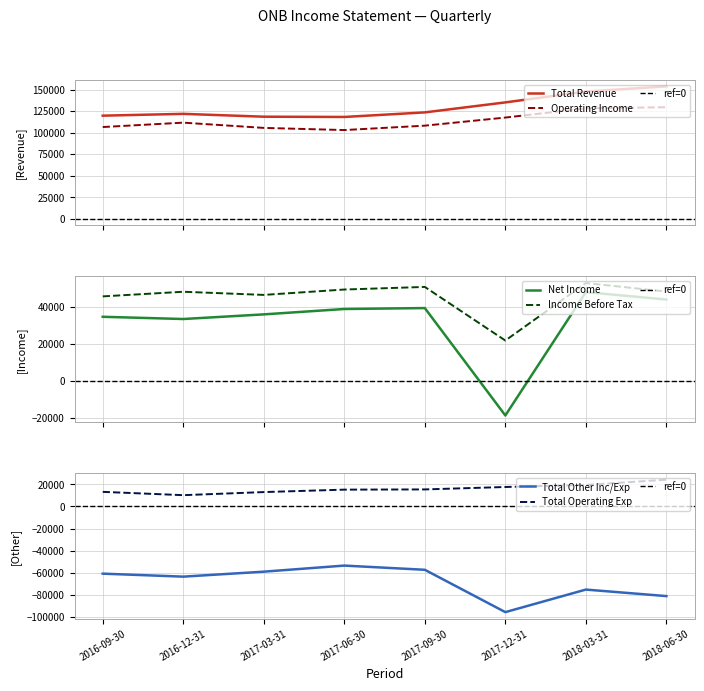

True or false: Operating Income has a value of 137801 at 2017-03-31.

False